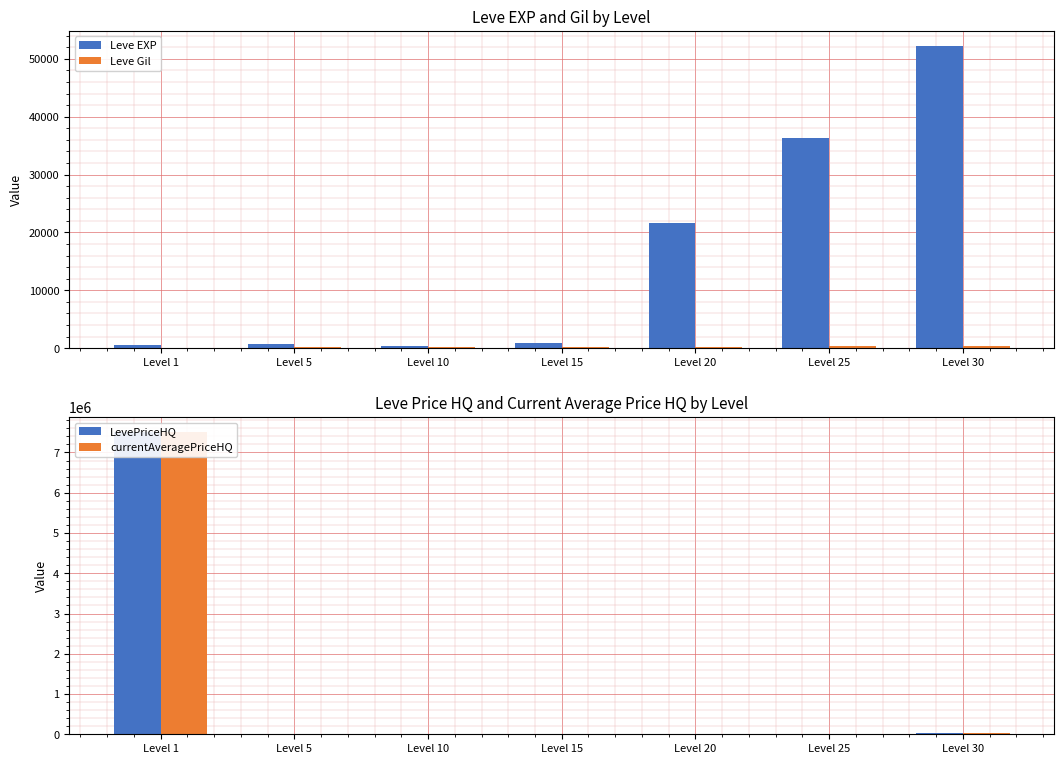

Does the chart contain any negative values?

No